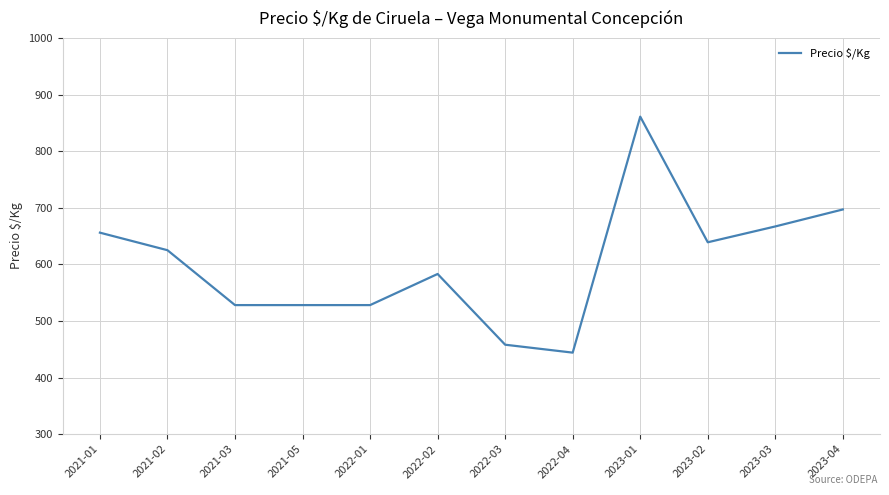

What is the ratio of the value at 2021-01 to the value at 2021-02?

1.0